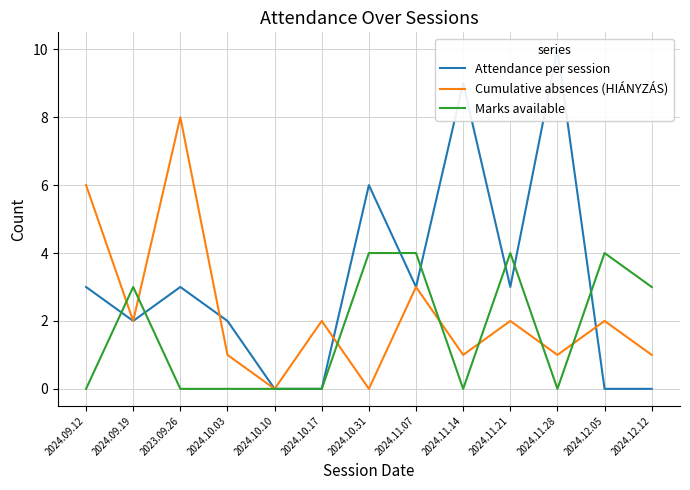

What is the average value of the Marks available series?

2